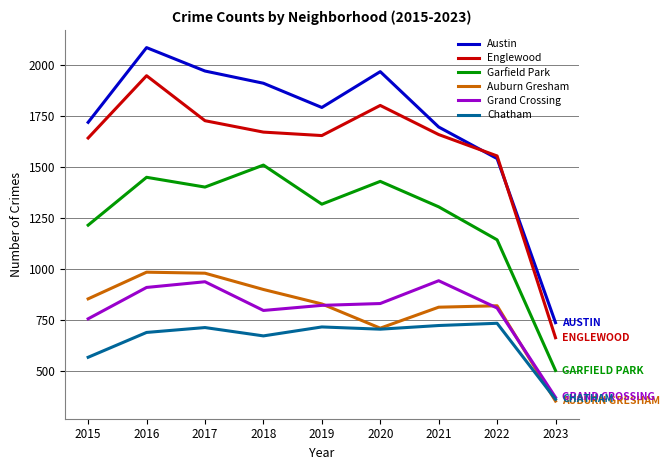

What are all the series names shown in the legend?

Austin, Englewood, Garfield Park, Auburn Gresham, Grand Crossing, Chatham